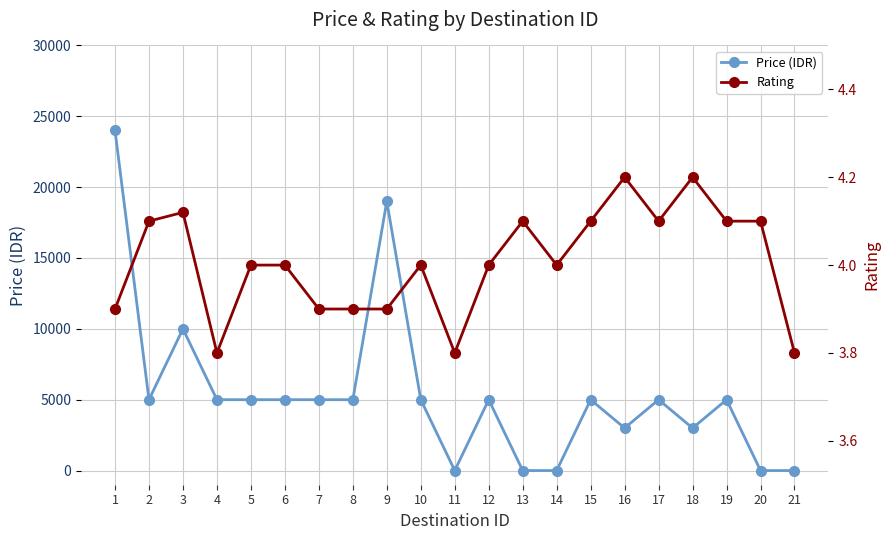

True or false: Price (IDR) and Rating cross at least once.

True